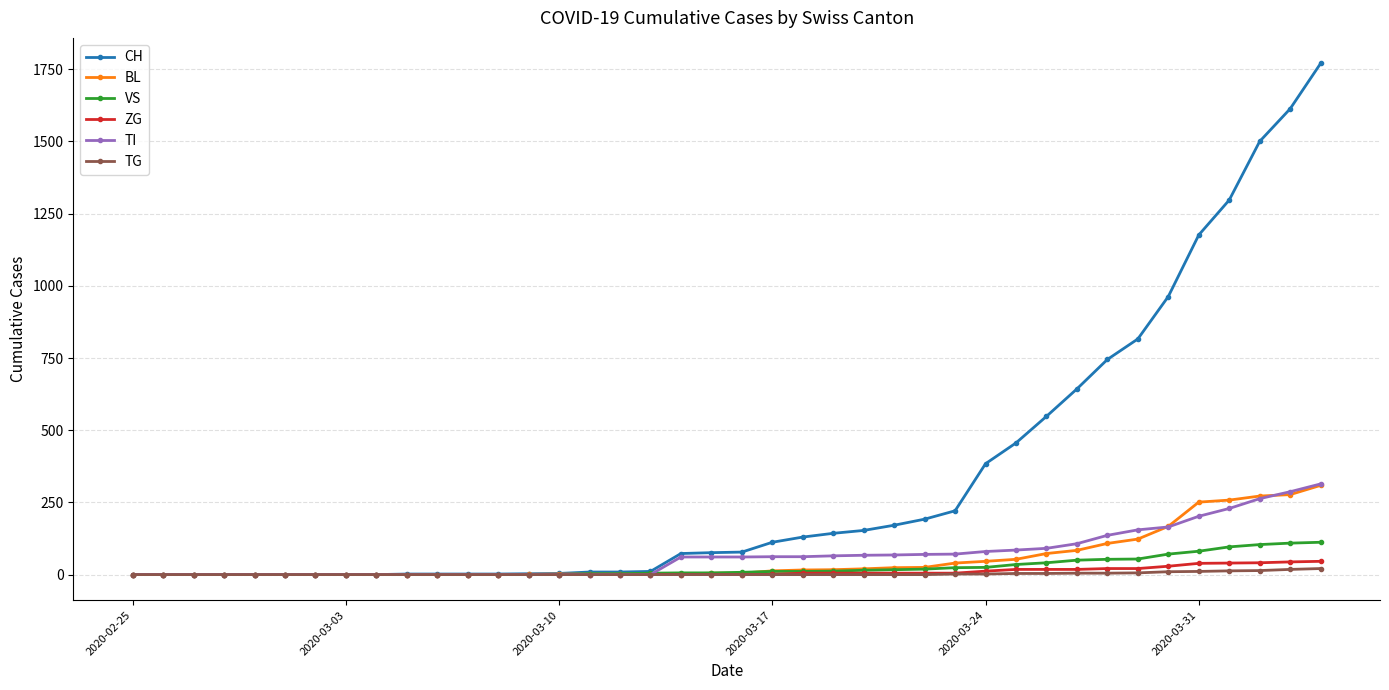

Which series has the widest spread of values?

CH